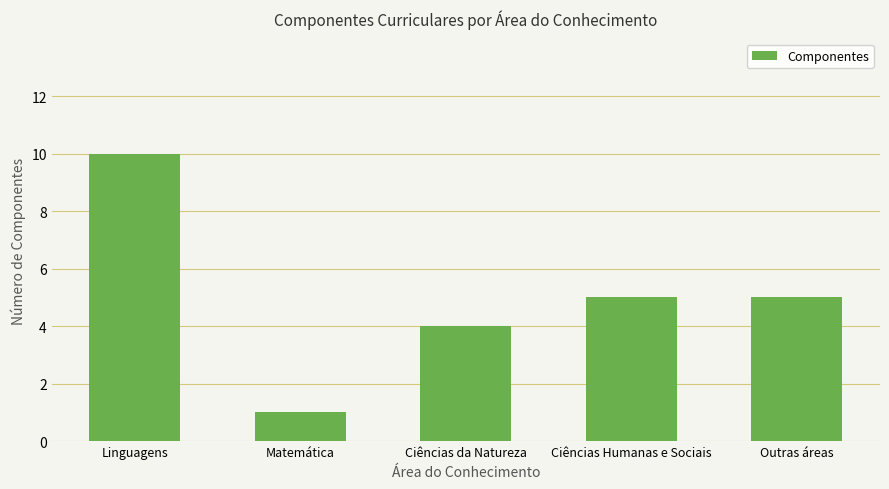

True or false: the data shows 9 at Outras áreas.

False